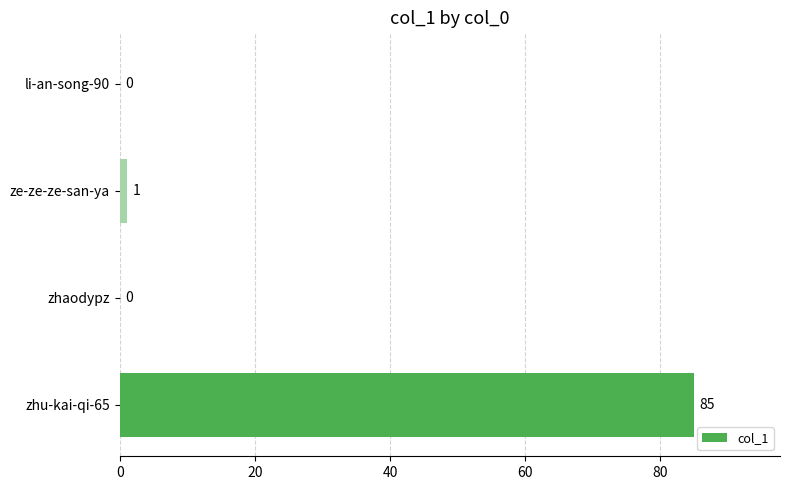

The value at li-an-song-90 is 0. True or false?

True